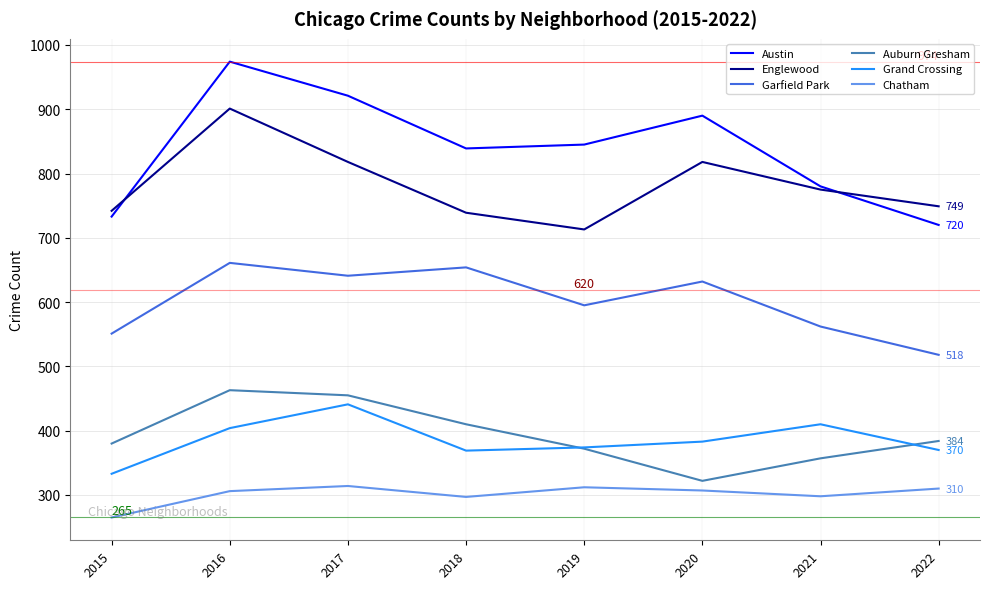

How many interior local peaks does the Austin series have?

2